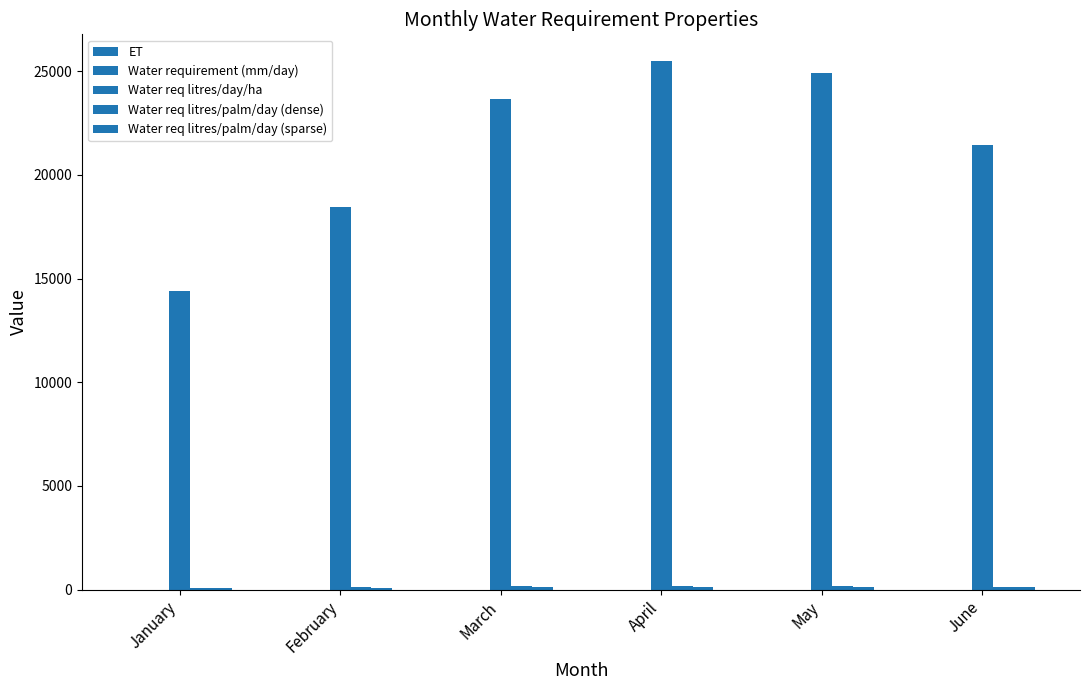

The value of ET at May is 6.9. True or false?

False